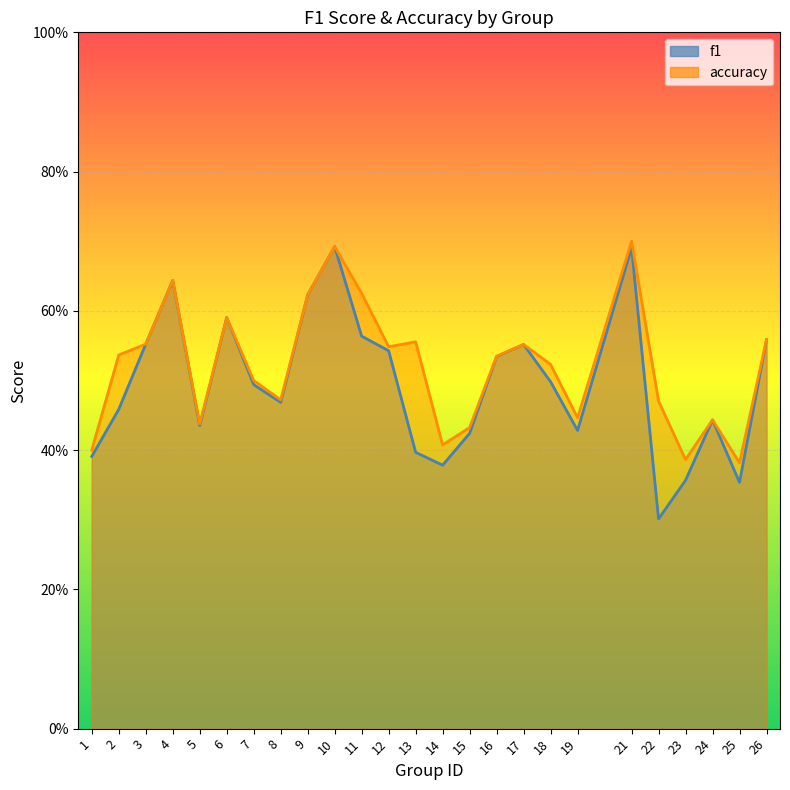

How many f1 values are between 0 and 1?

25